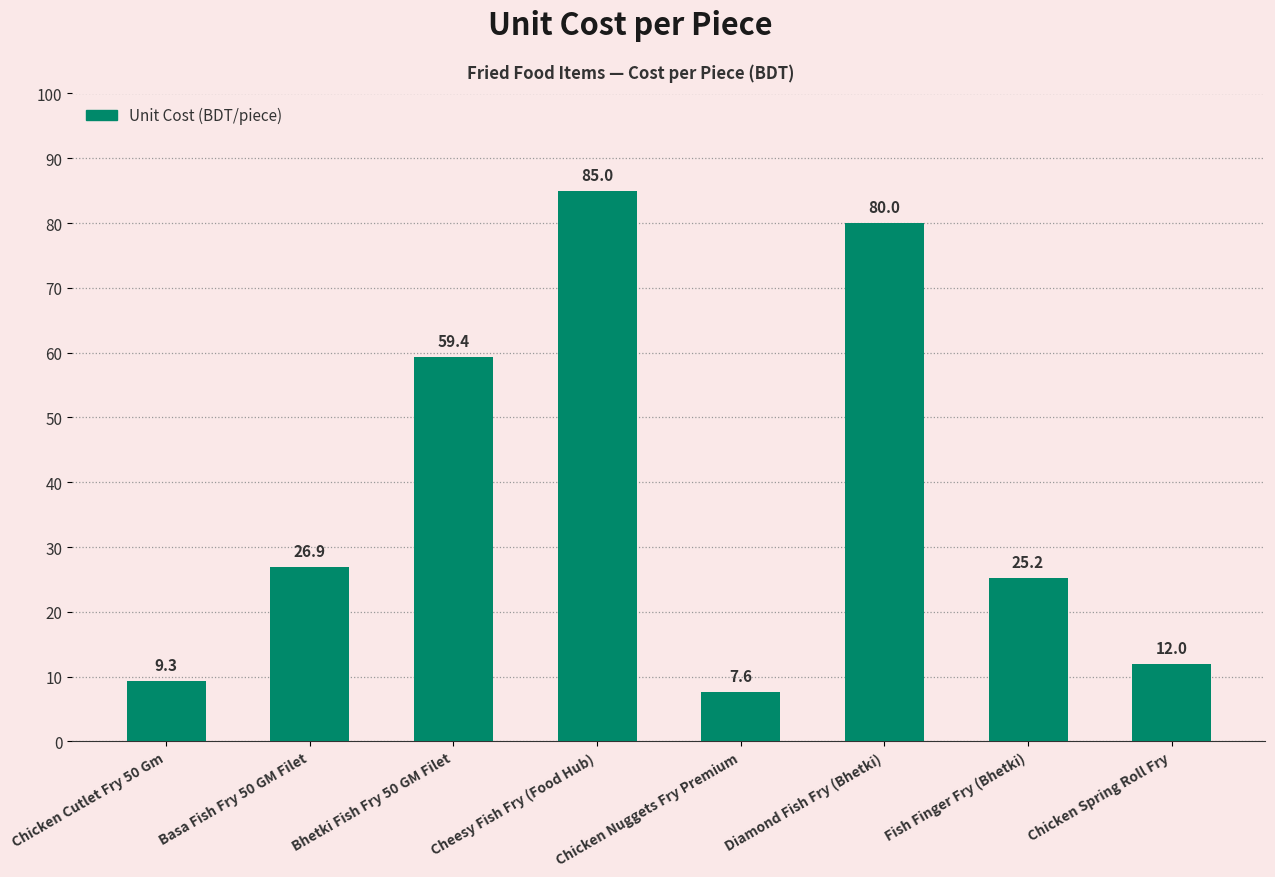

Reading left to right, extract all data points from this chart.

Chicken Cutlet Fry 50 Gm=9.3	Basa Fish Fry 50 GM Filet=26.9	Bhetki Fish Fry 50 GM Filet=59.4	Cheesy Fish Fry (Food Hub)=85.0	Chicken Nuggets Fry Premium=7.6	Diamond Fish Fry (Bhetki)=80.0	Fish Finger Fry (Bhetki)=25.2	Chicken Spring Roll Fry=12.0